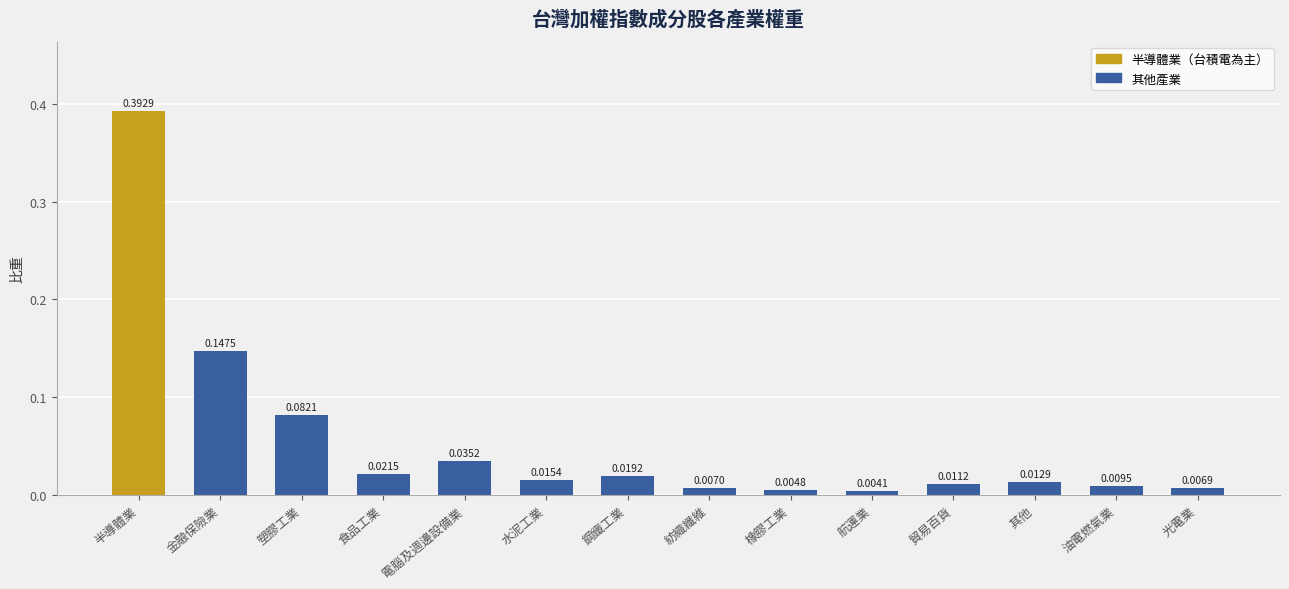

Where is the data nearest to the value 0?

航運業